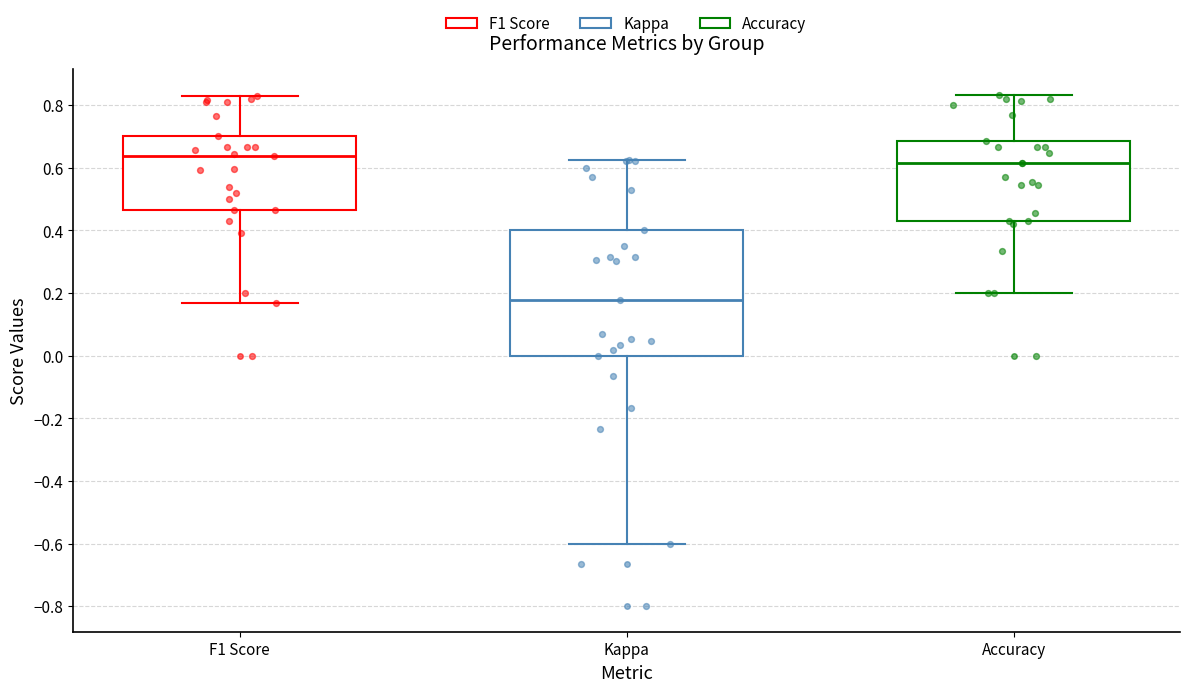

Where is the lower edge of the box for F1 Score on the y-axis? The values are not printed on the chart, so give them approximately, as read against the axis.

0.46